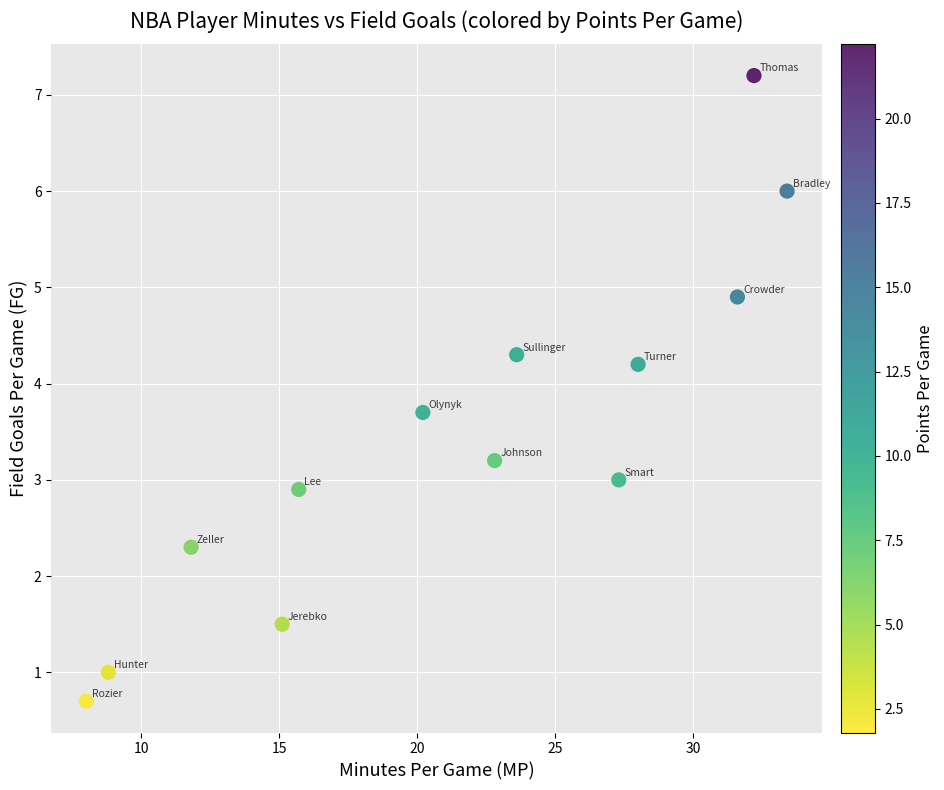

What is the range of Y values (max minus min)?

6.5